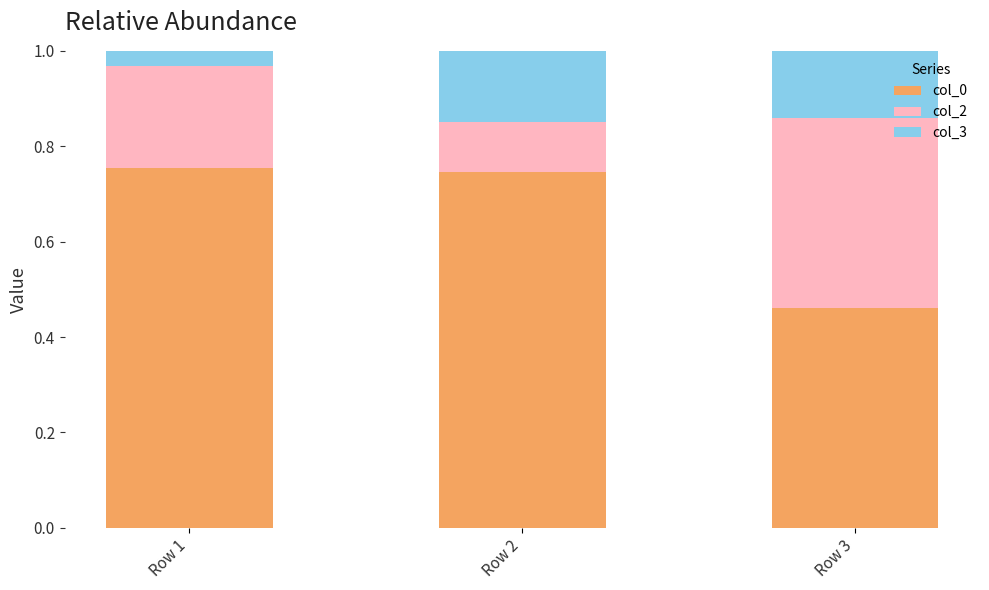

Count the col_0 values in the range 0 to 1.

3